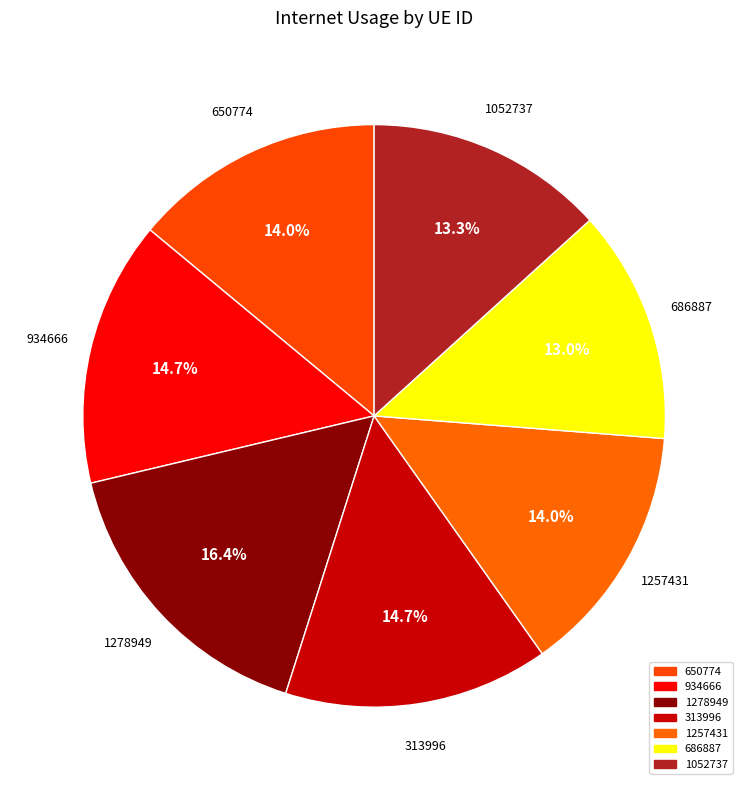

Which slice is the largest?

1278949